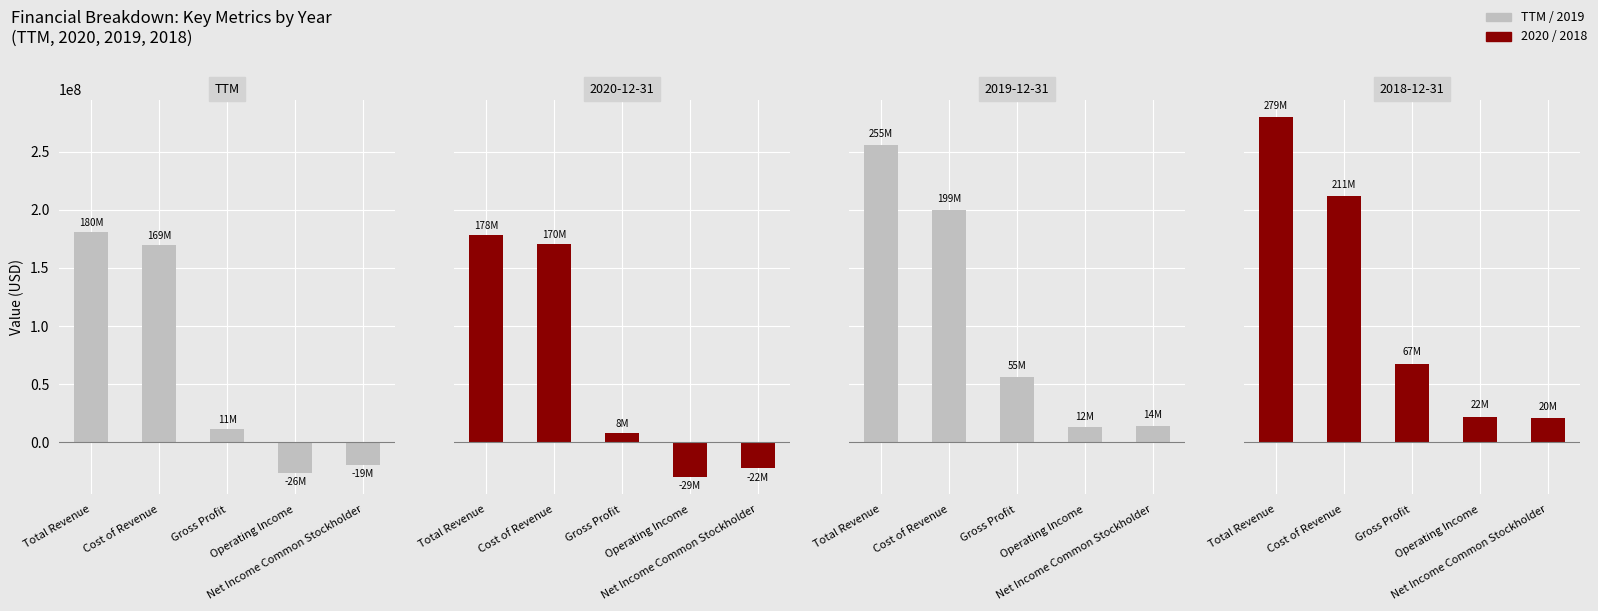

Reading left to right, extract all data points from this chart.

TTM: 180992000	169915000	11077000	-26051000	-19100000
2020-12-31: 178574000	170447000	8127000	-29448000	-22440000
2019-12-31: 255583000	199625000	55958000	12766000	14340000
2018-12-31: 279332000	211599000	67733000	22124000	20840000